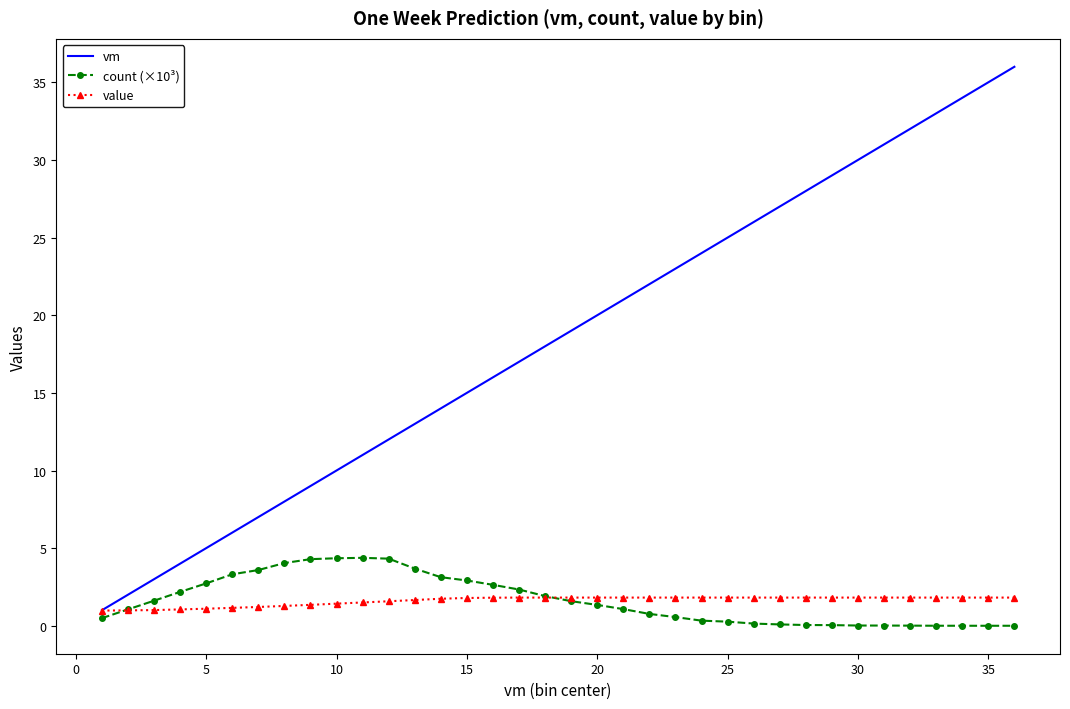

What are all the series names shown in the legend?

vm, count (×10³), value